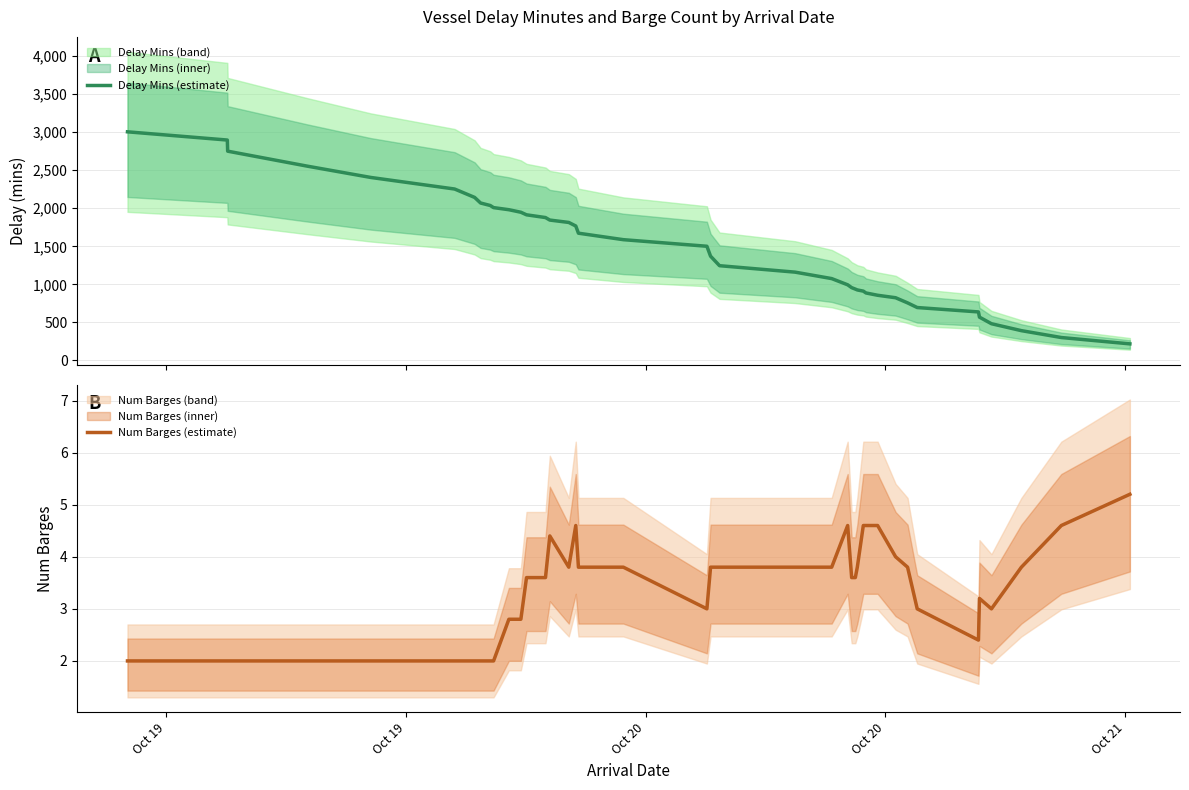

What is the maximum value for Delay Mins (estimate)?

3003.8